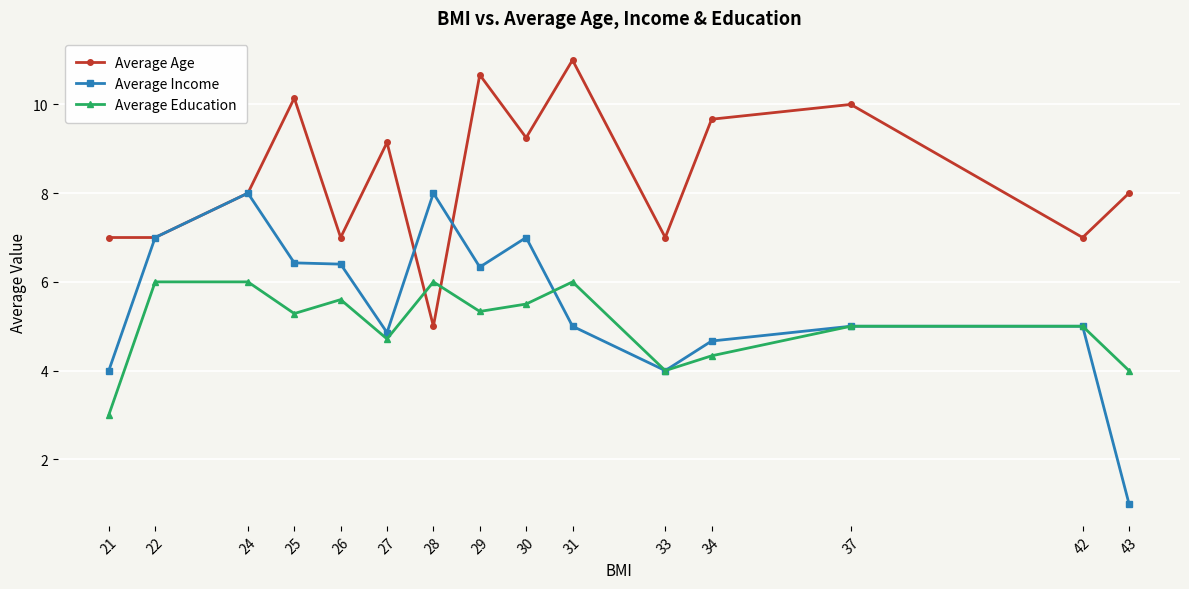

Between which two adjacent categories do Average Education and Average Age first intersect?

27 and 28